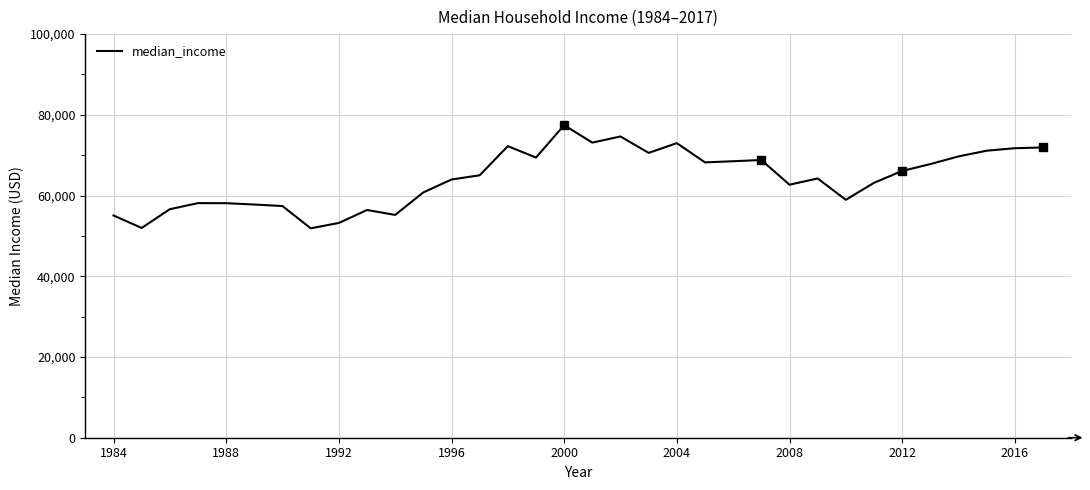

What is the maximum value shown in the chart?

77440